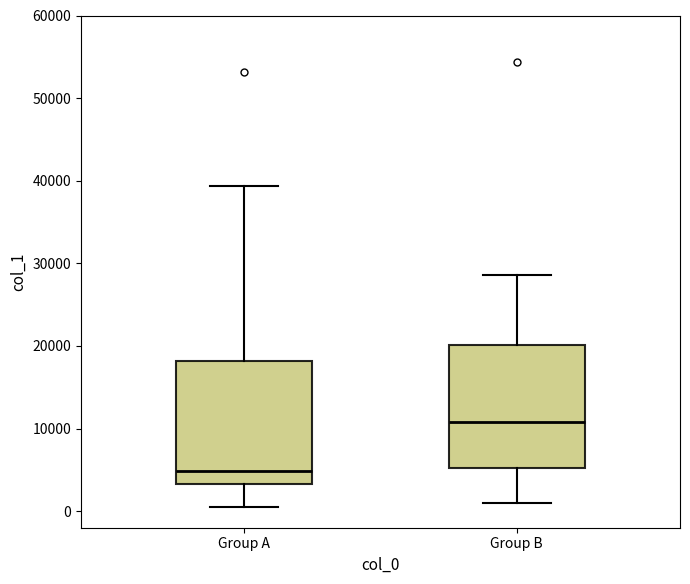

Where is the upper edge of the box for Group A on the y-axis? The values are not printed on the chart, so give them approximately, as read against the axis.

18000